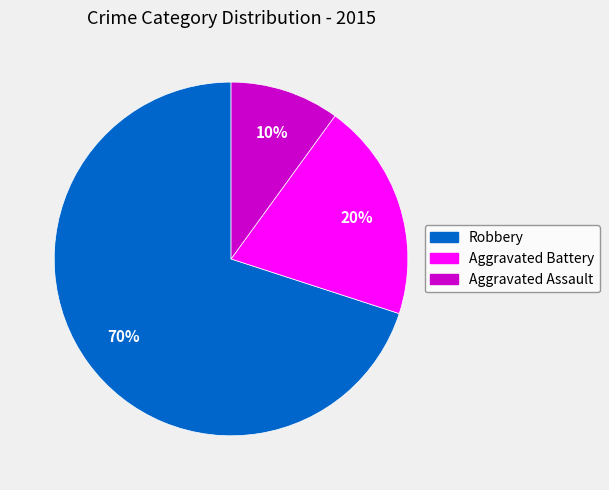

Do Robbery and Aggravated Assault together represent more than half of the pie?

Yes